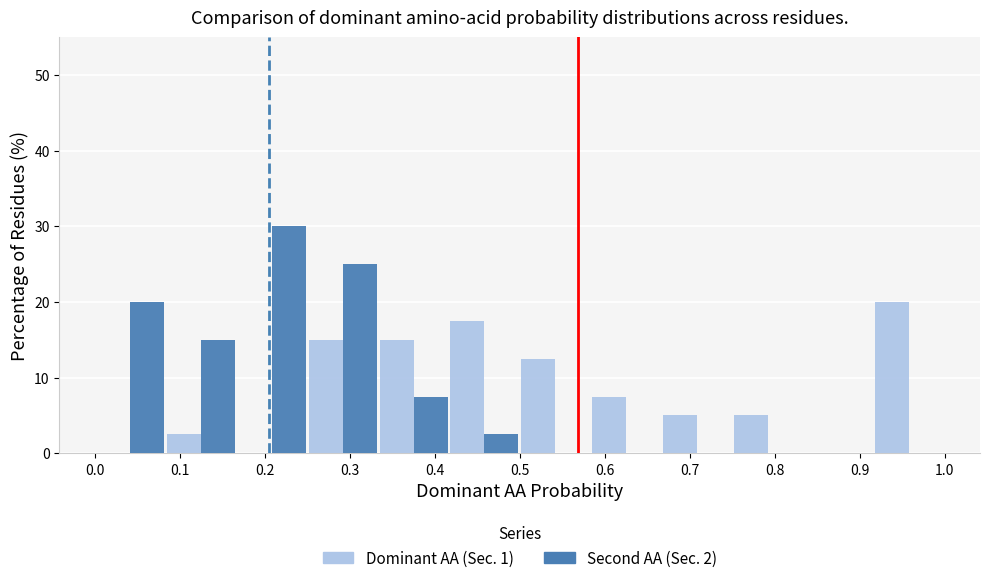

What is the height of the Dominant AA (Sec. 1) bar covering 0.58 to 0.67 on the x-axis? Neither the bar edges nor the heights are printed on the chart, so give them approximately, as read against the axes.

8